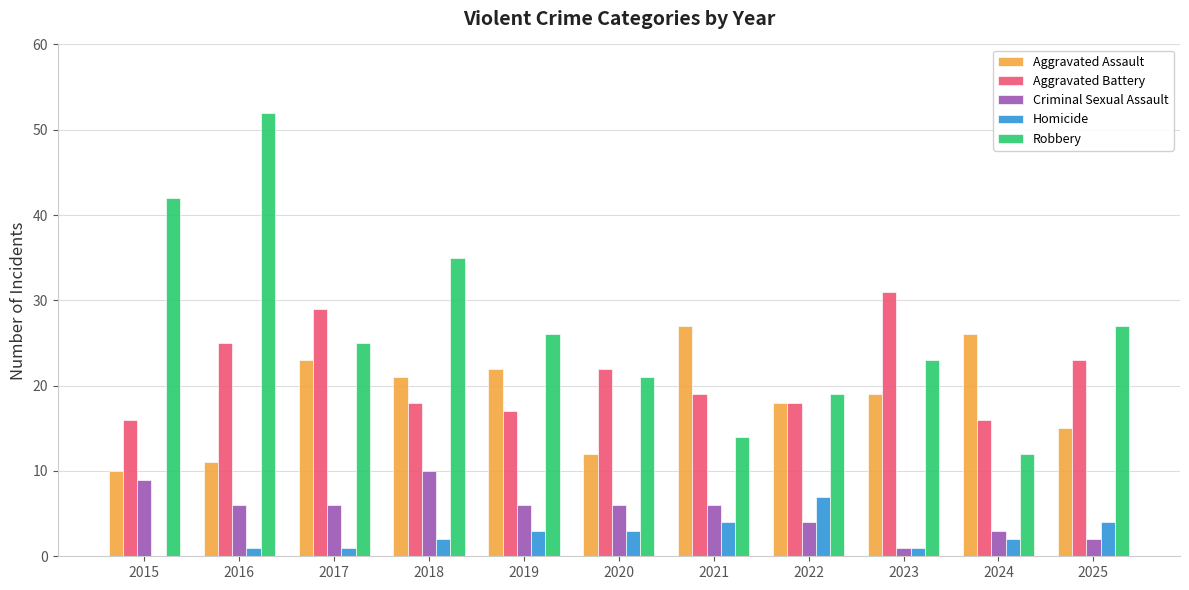

How many groups of bars are there?

11